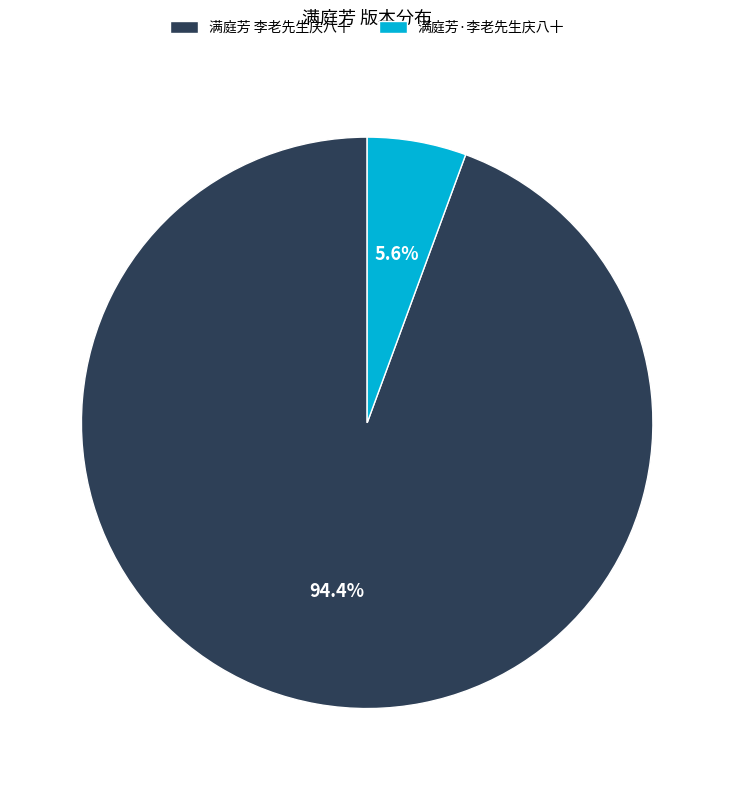

Is there any slice that represents more than half of the pie?

Yes